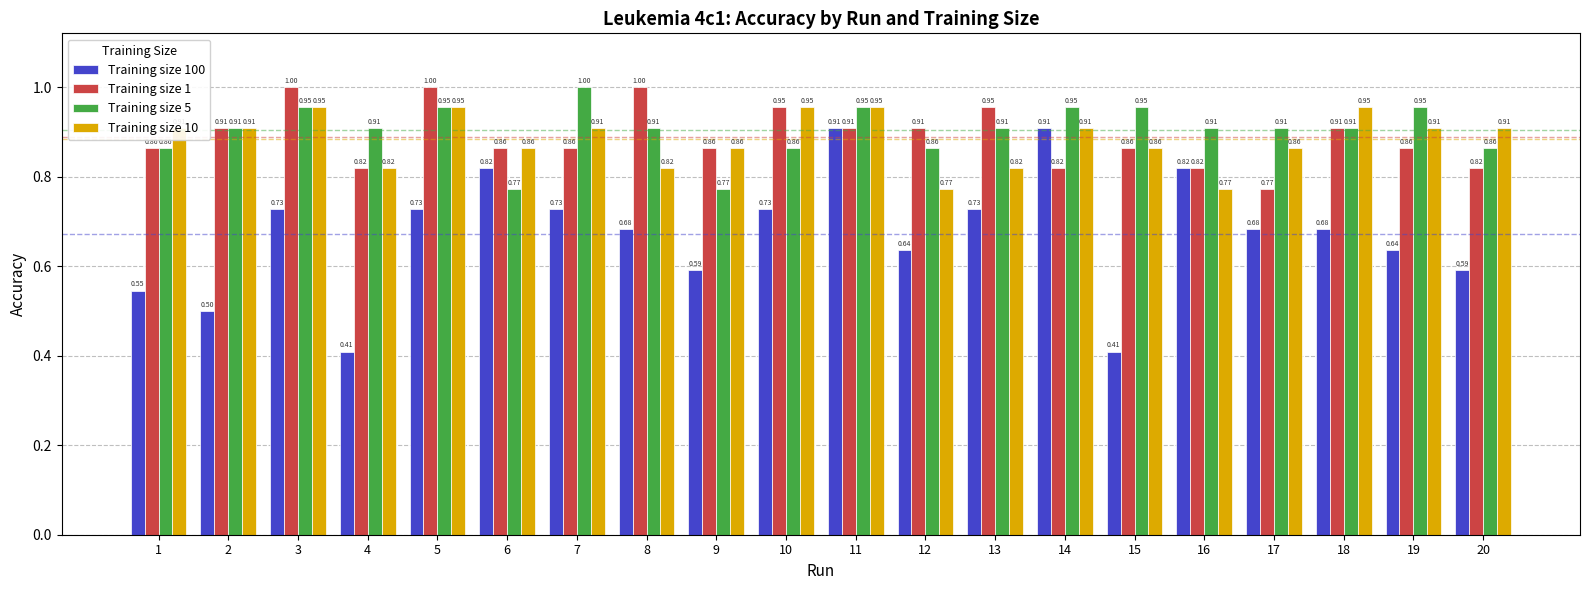

What is the difference between the second highest and minimum values in the Training size 100 series?

0.5